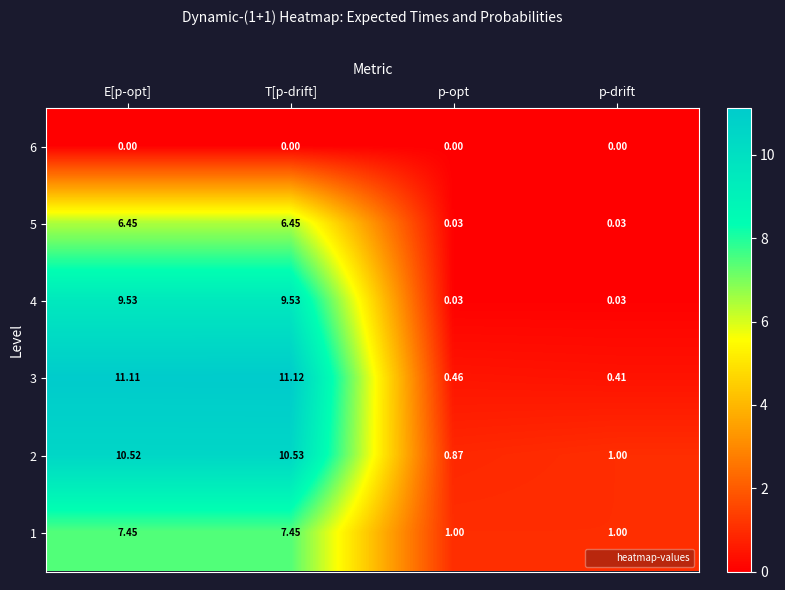

At which category is the sum across all series the highest?

T[p-drift]